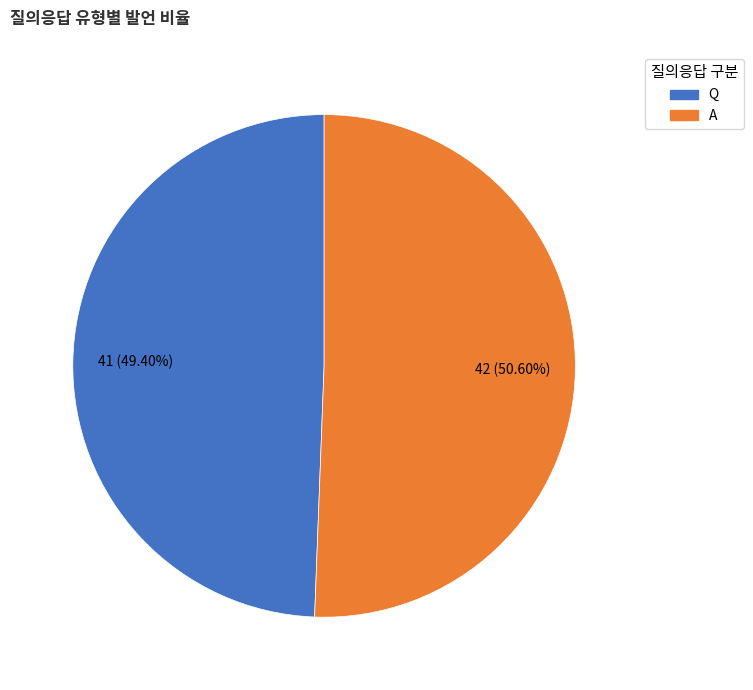

How much of the chart is everything except Q?

50.6%